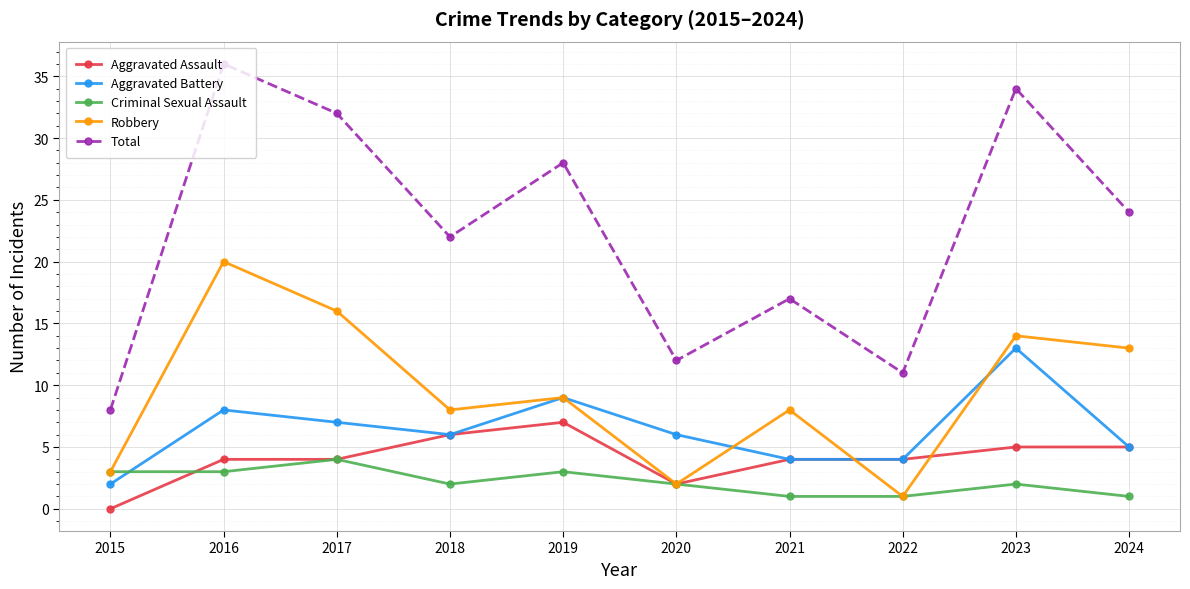

Read the Aggravated Assault value at 2024.

5